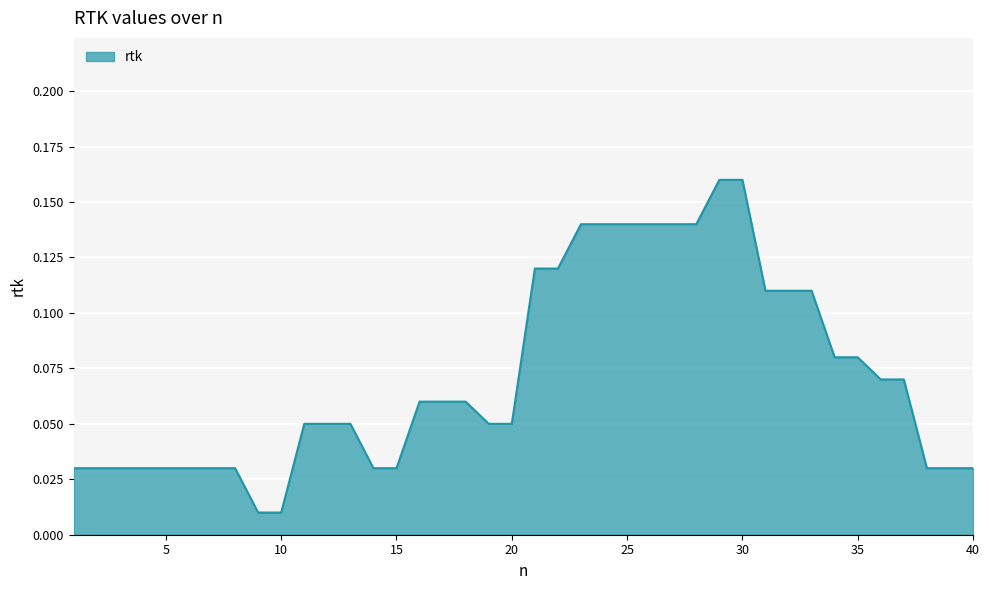

Does the chart have visible grid lines?

Yes